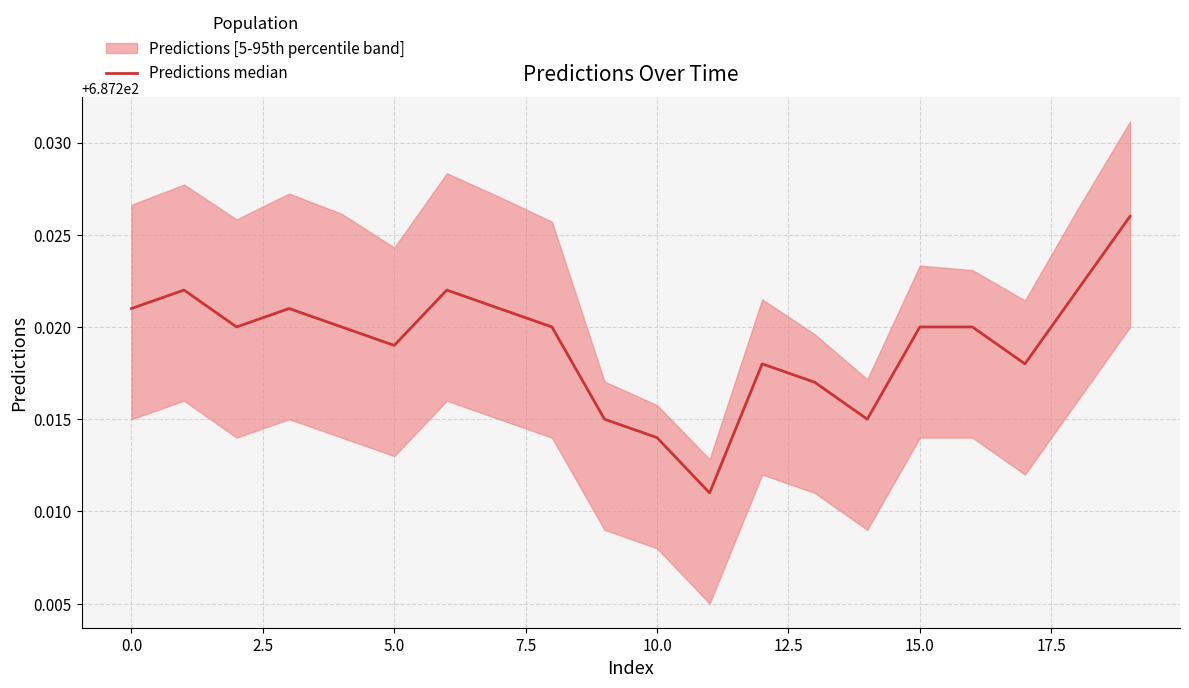

What position from the left is 10?

11